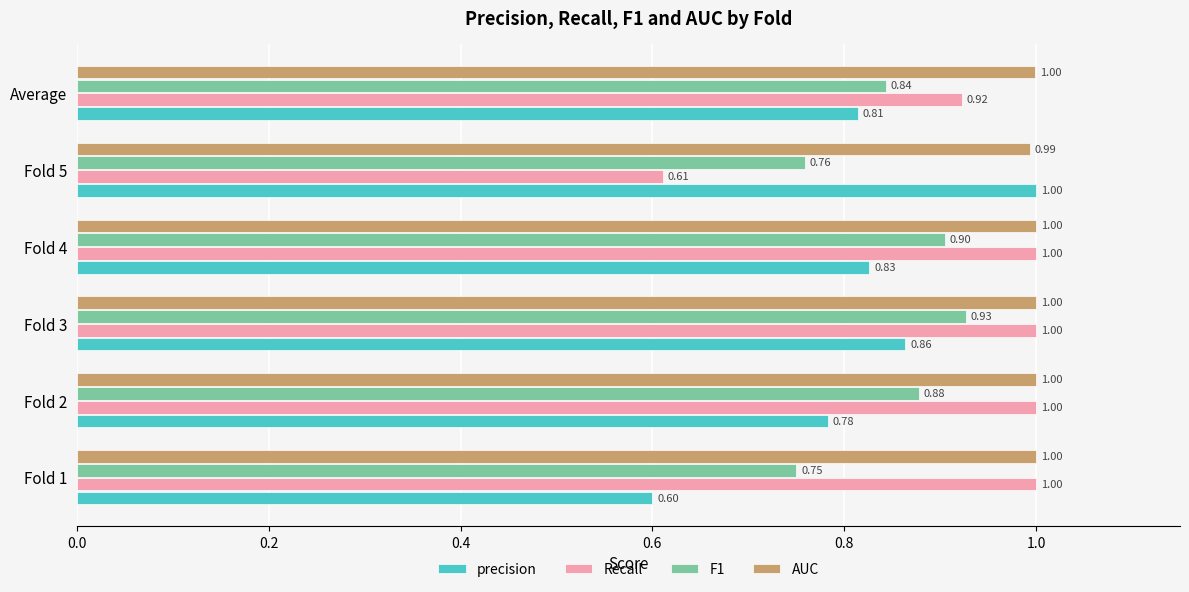

At how many categories does at least one series exceed 0?

6